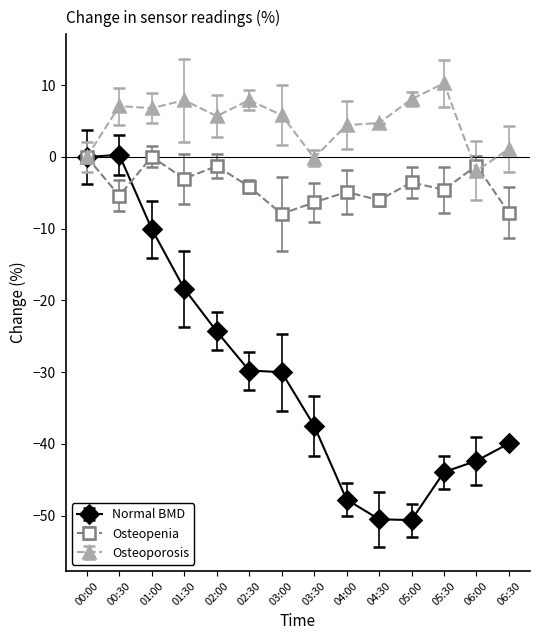

Between 00:00 and 05:30, which series saw the biggest shift?

Normal BMD